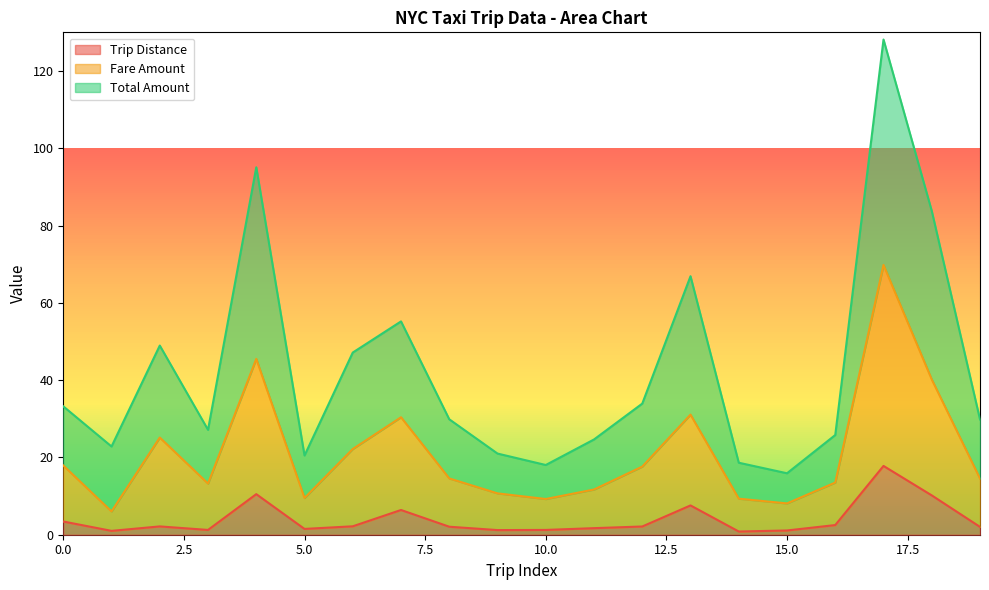

The Trip Distance series shows 1.2 at 10.0. True or false?

True